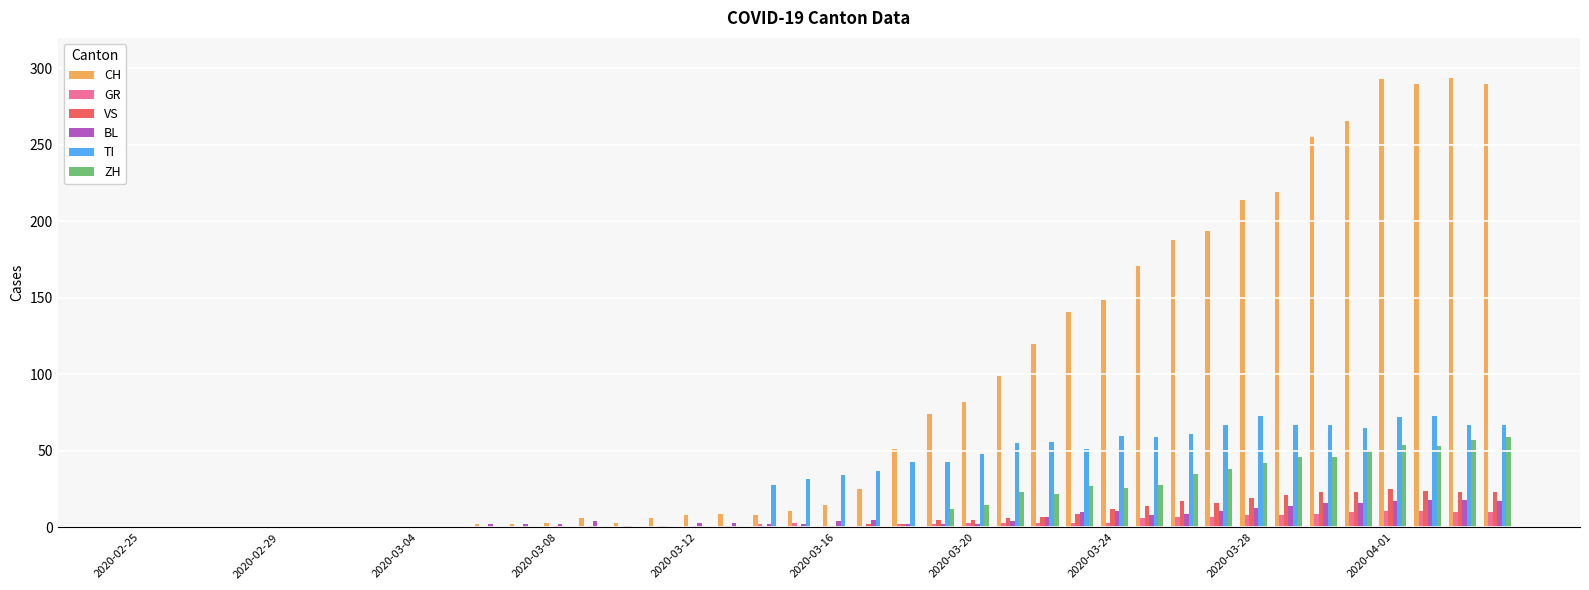

What is the sum of all VS values?

285